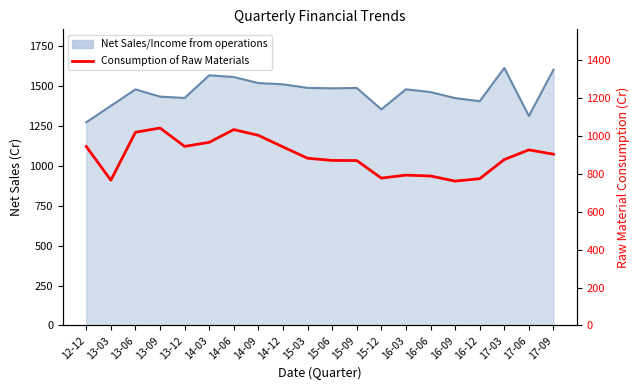

What is the average value?

894.4